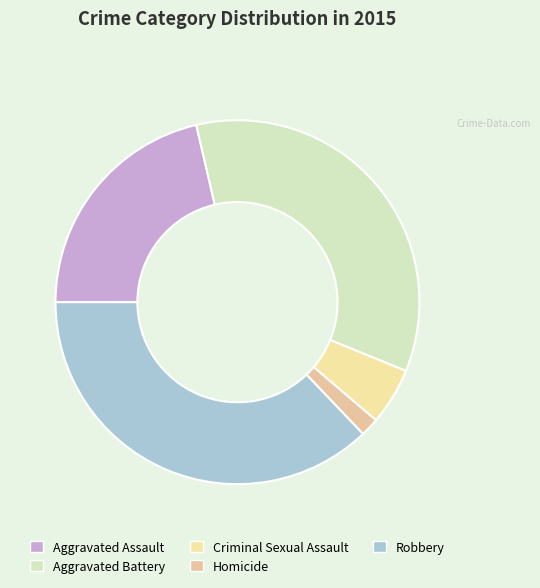

How many slices are in this pie chart?

5